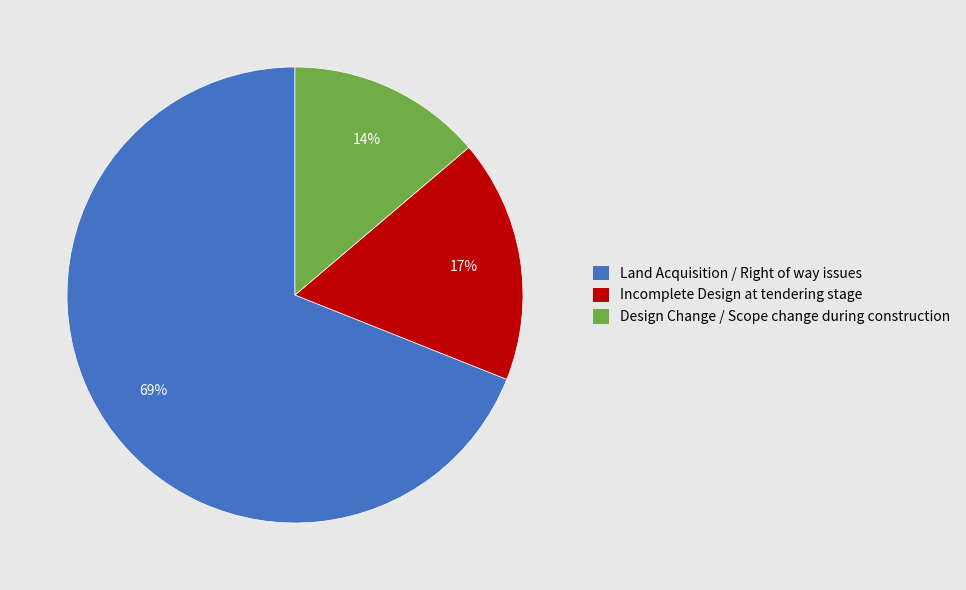

Is Incomplete Design at tendering stage the majority of the pie?

No